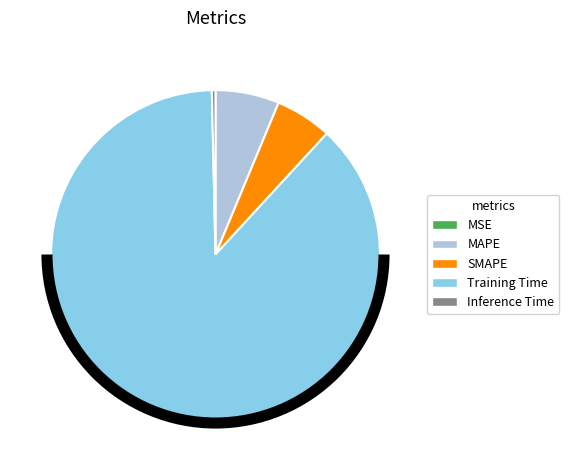

Which category has the biggest portion of the pie?

Training Time